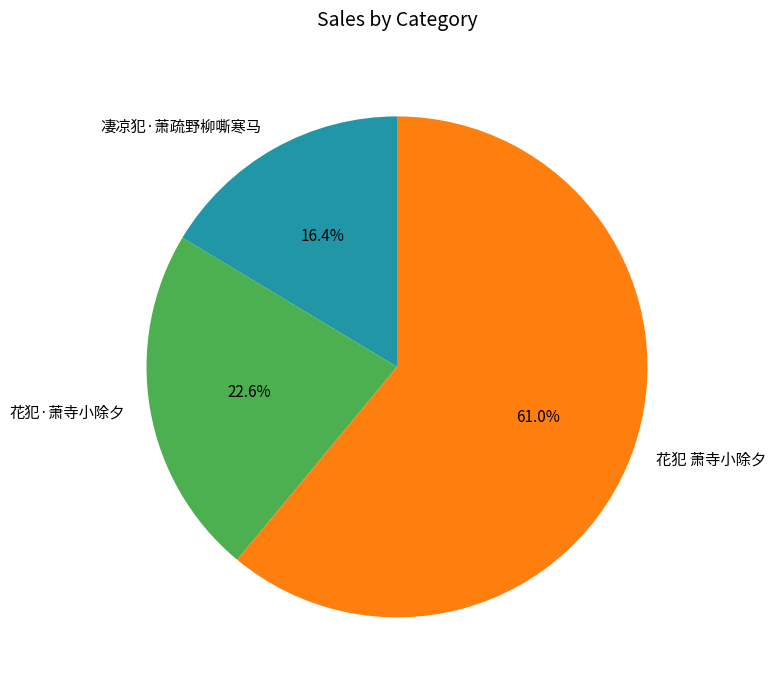

To the nearest percent, what is the difference between the largest and smallest slice percentages?

45%